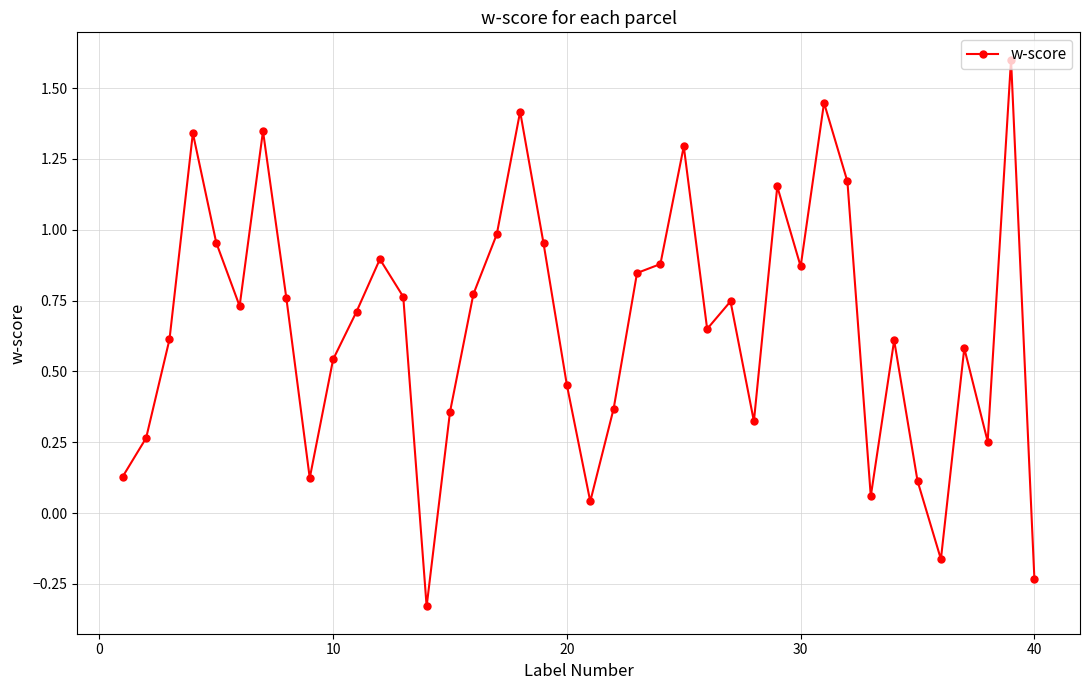

True or false: there are more than 1 points higher than both neighbors.

True